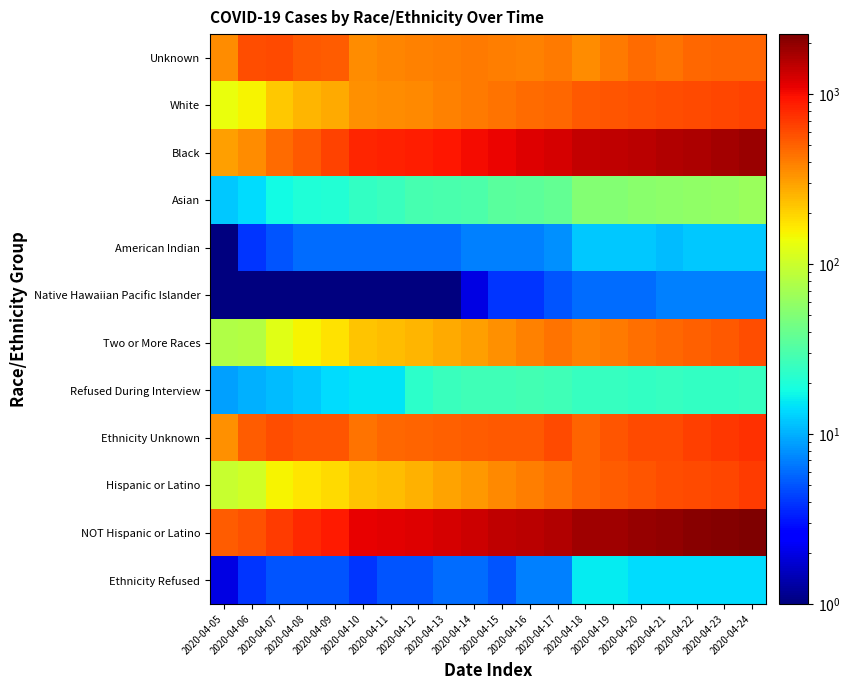

Between 2020-04-05 and 2020-04-10, which series saw the biggest shift?

NOT Hispanic or Latino